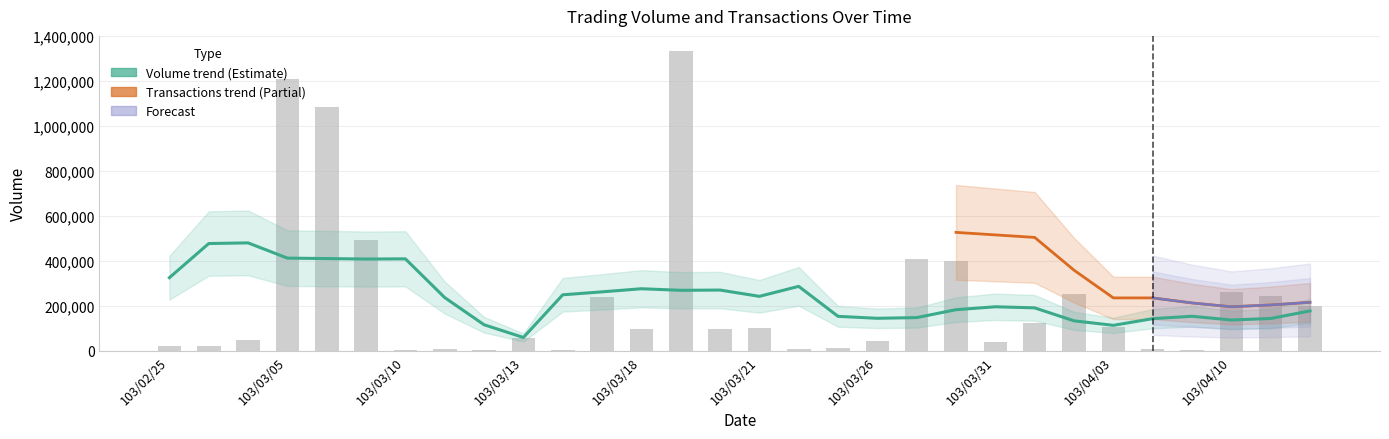

How many values are below 99000?

14